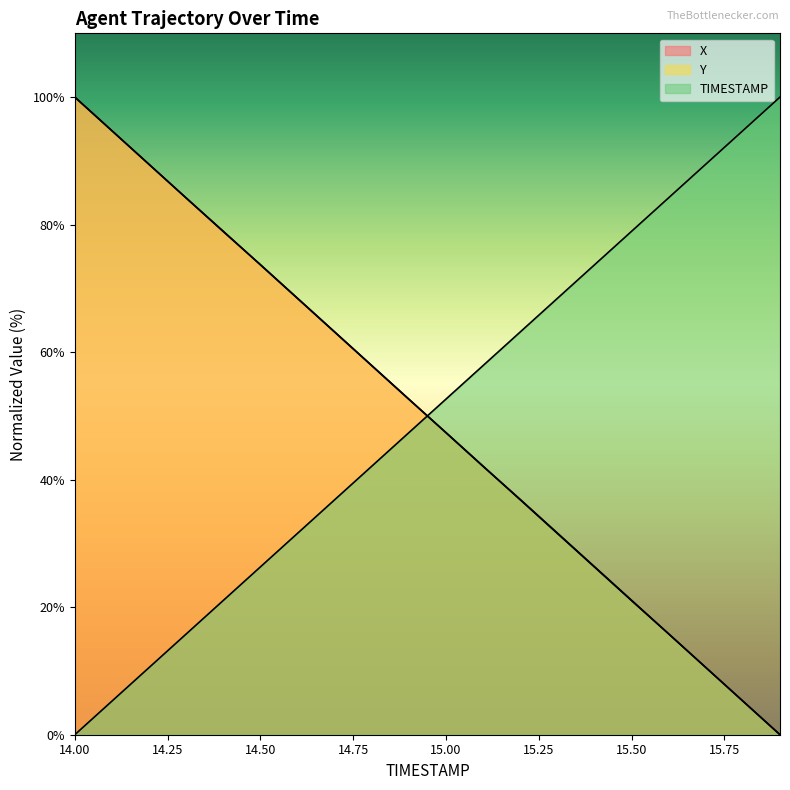

Reading left to right, transcribe all the data shown in this chart.

X: 14.0=100.0	14.1=94.7	14.2=89.5	14.3=84.2	14.4=78.9	14.5=73.7	14.6=68.5	14.7=63.2	14.8=57.9	14.9=52.6	15.0=47.4	15.1=42.1	15.2=36.9	15.3=31.6	15.4=26.4	15.5=21.1	15.6=15.8	15.7=10.5	15.8=5.3	15.9=0.0
Y: 14.0=100.0	14.1=94.7	14.2=89.5	14.3=84.2	14.4=79.0	14.5=73.7	14.6=68.4	14.7=63.2	14.8=57.9	14.9=52.6	15.0=47.4	15.1=42.1	15.2=36.8	15.3=31.6	15.4=26.3	15.5=21.0	15.6=15.8	15.7=10.5	15.8=5.3	15.9=0.0
TIMESTAMP: 14.0=0.0	14.1=5.3	14.2=10.5	14.3=15.8	14.4=21.1	14.5=26.3	14.6=31.6	14.7=36.8	14.8=42.1	14.9=47.4	15.0=52.6	15.1=57.9	15.2=63.2	15.3=68.4	15.4=73.7	15.5=78.9	15.6=84.2	15.7=89.5	15.8=94.7	15.9=100.0